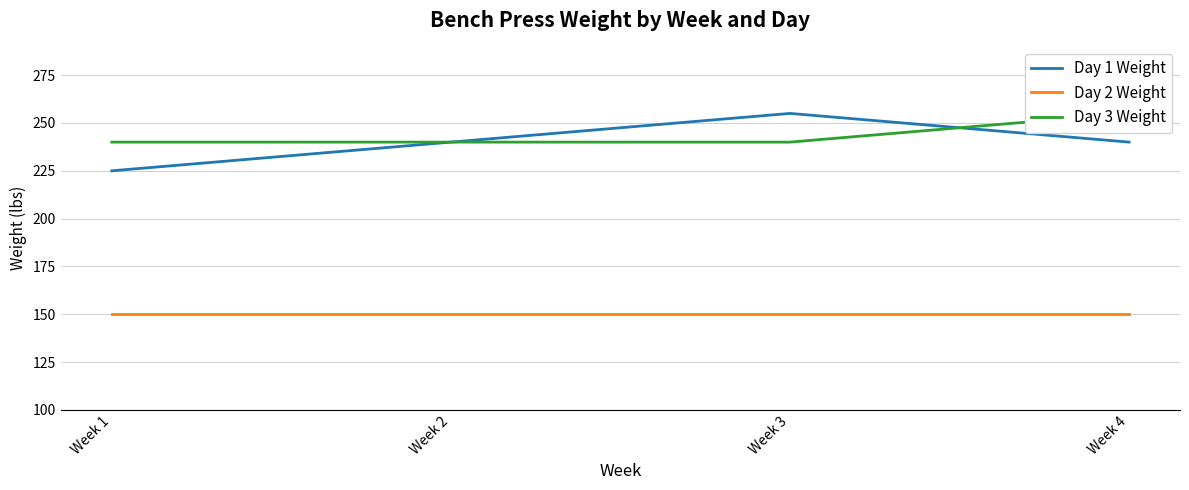

Which series has the largest range (max minus min)?

Day 1 Weight